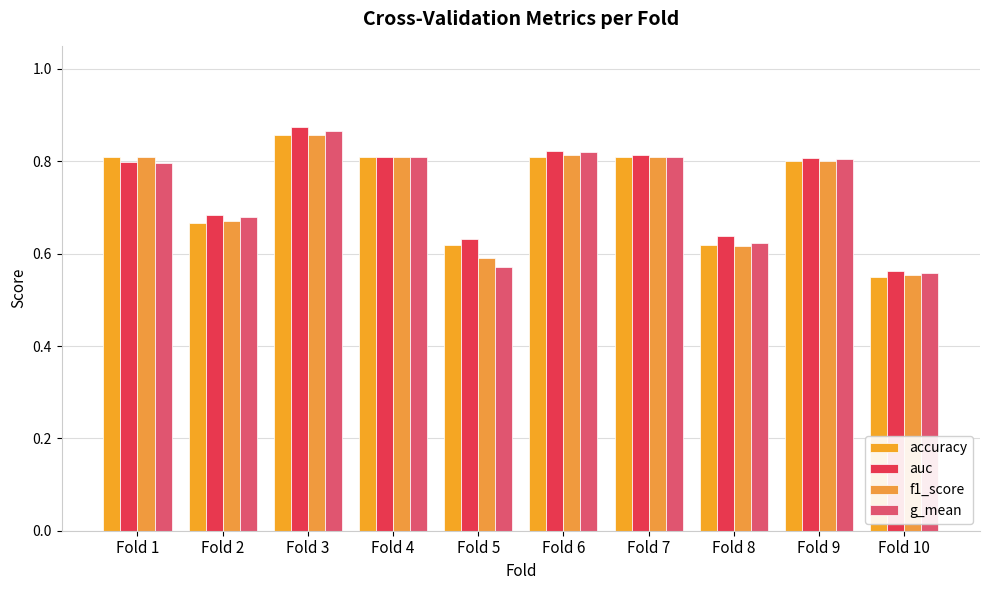

Is the value of accuracy at Fold 5 greater than the value of g_mean at Fold 5?

Yes